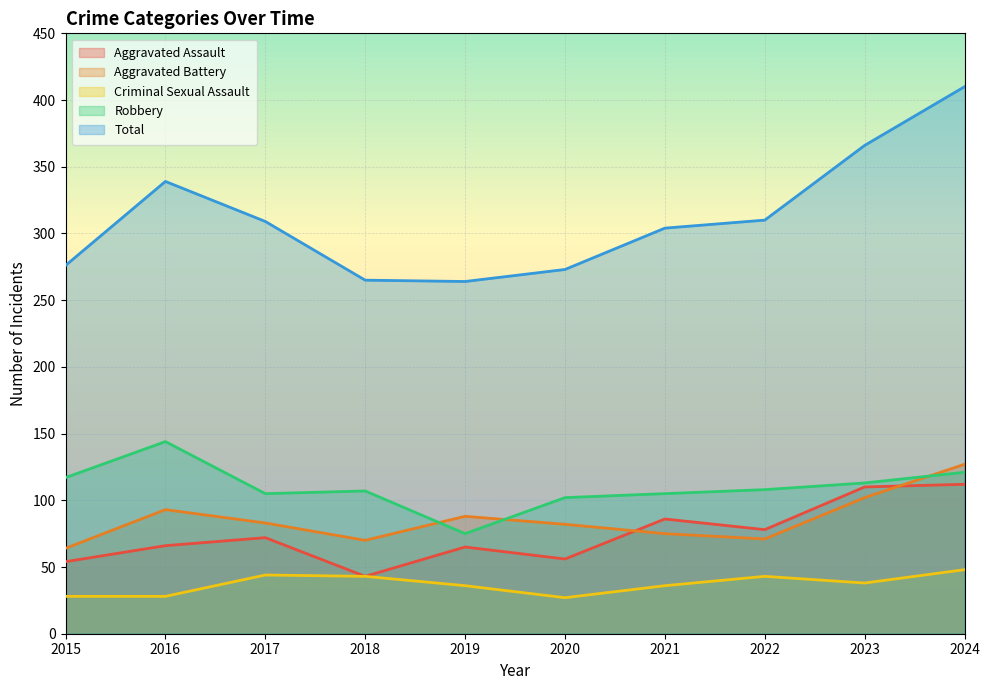

True or false: Aggravated Assault and Robbery intersect in this chart.

False